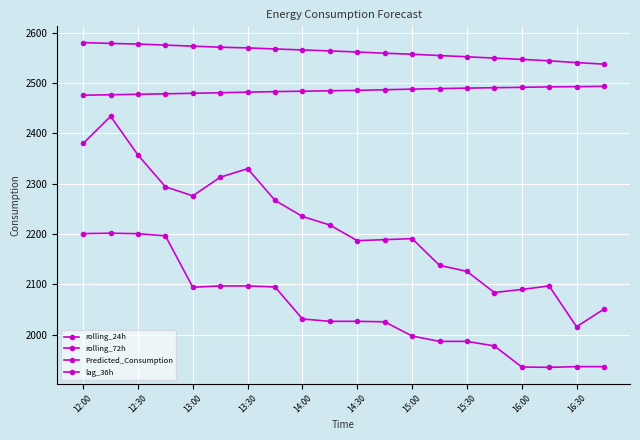

How many data points does each series have?

20